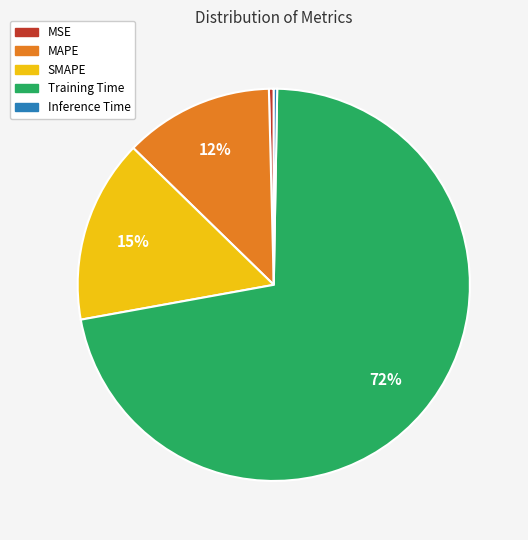

To the nearest percent, what is the average slice percentage?

20%